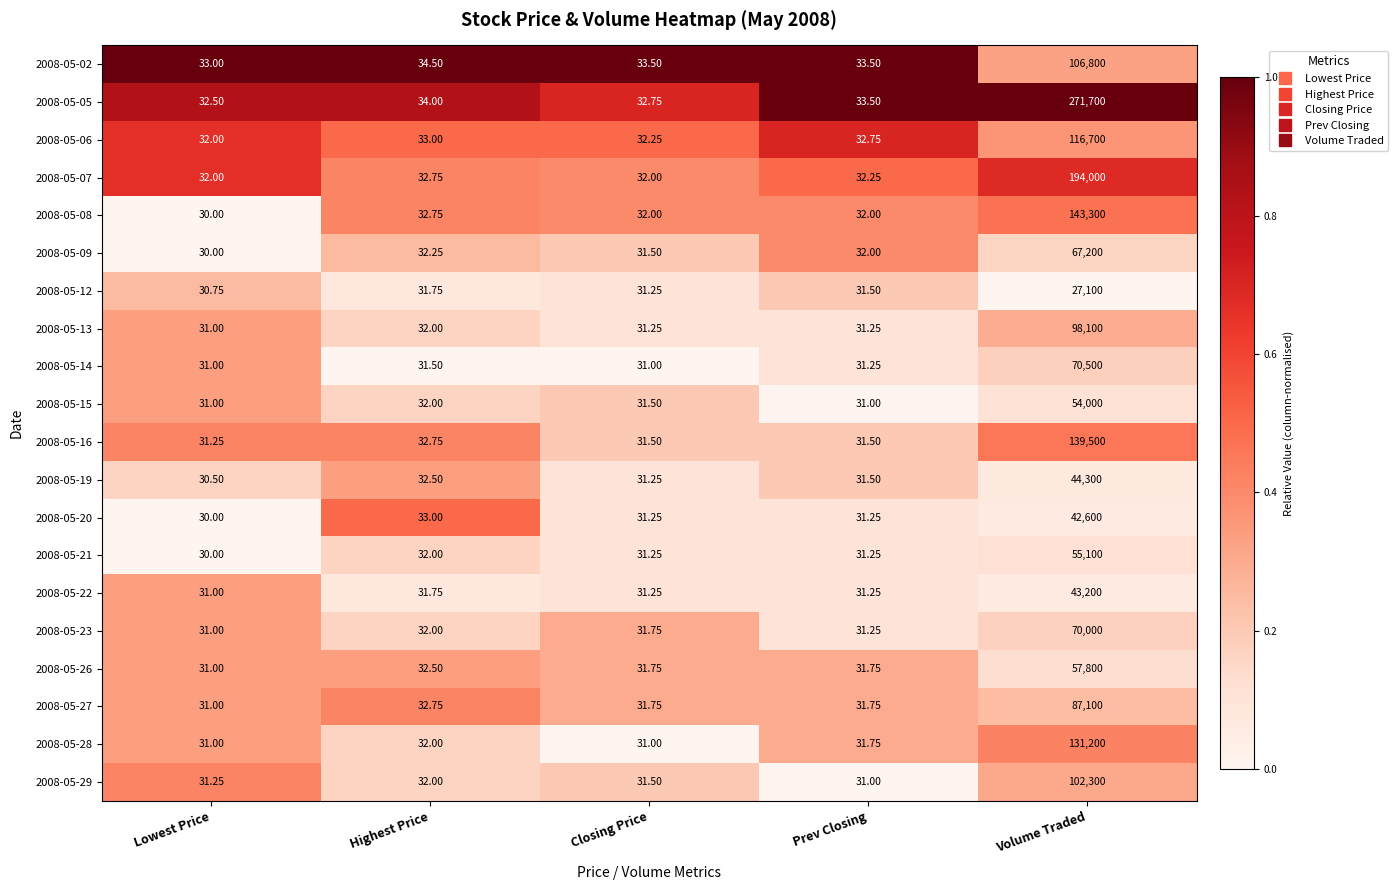

Rank the categories by 2008-05-12 value from lowest to highest.

Lowest Price, Closing Price, Prev Closing, Highest Price, Volume Traded